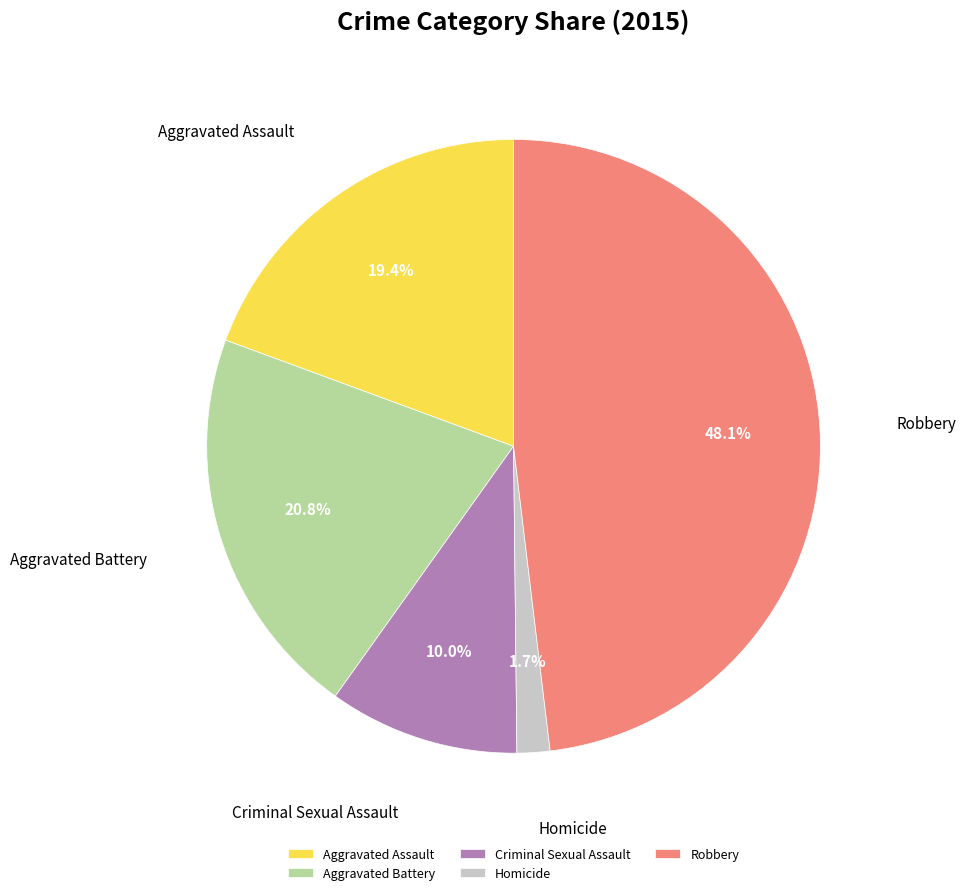

To the nearest percent, what percentage of the pie is Aggravated Battery?

21%